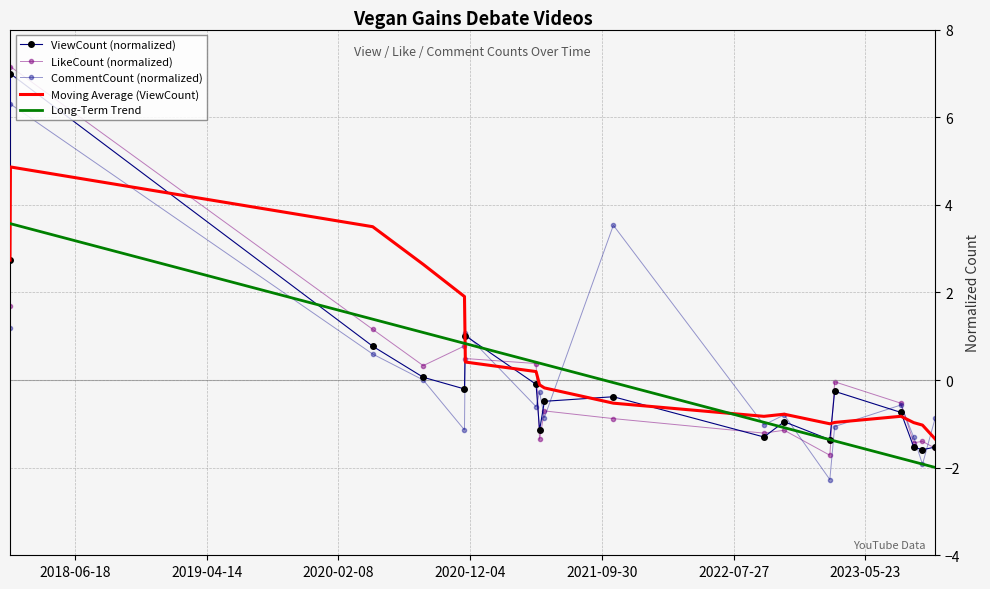

How many data points in CommentCount (normalized) are above 0?

6